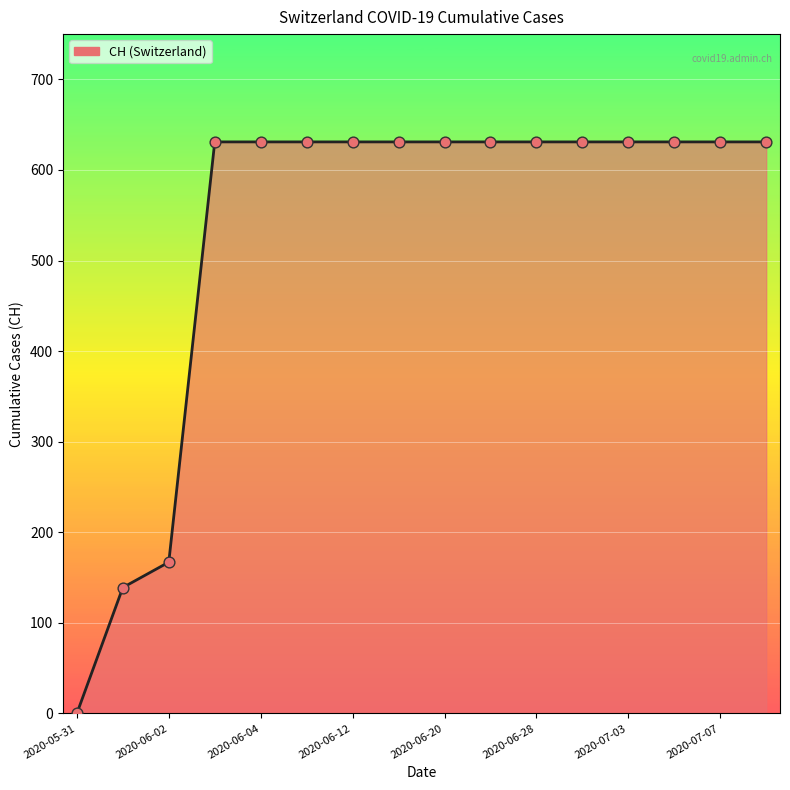

What is the difference between the maximum and minimum values?

631